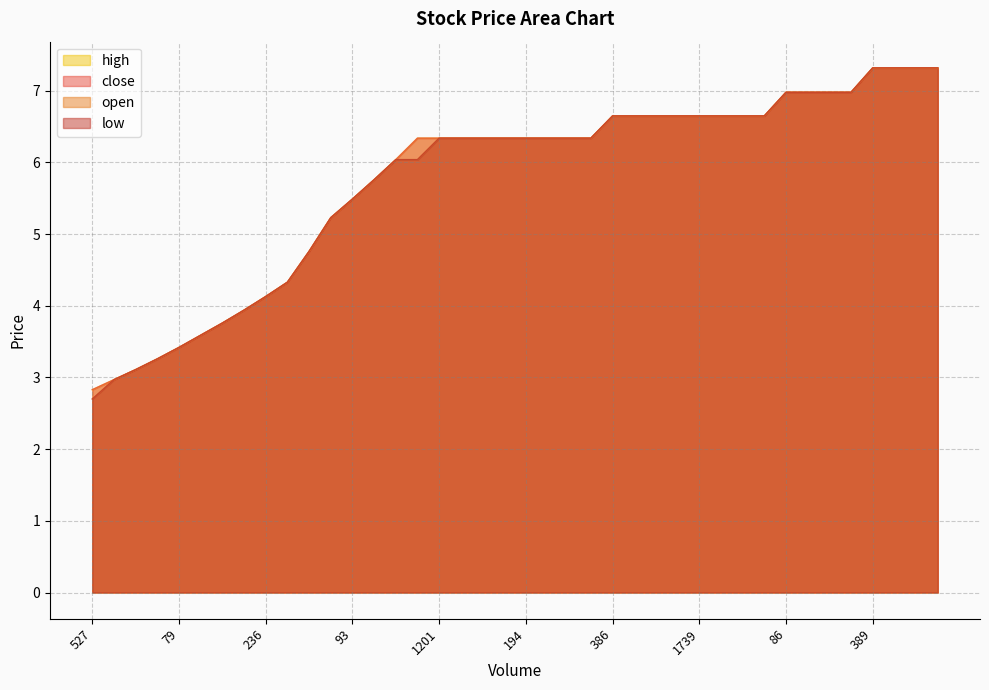

Reading left to right, transcribe all the data shown in this chart.

close: 2.8	3.0	3.1	3.3	3.4	3.6	3.8	3.9	4.1	4.3	4.8	5.2	5.5	5.8	6.0	6.3	6.3	6.3	6.3	6.3	6.3	6.3	6.3	6.3	6.7	6.7	6.7	6.7	6.7	6.7	6.7	6.7	7.0	7.0	7.0	7.0	7.3	7.3	7.3	7.3
open: 2.7	3.0	3.1	3.3	3.4	3.6	3.8	3.9	4.1	4.3	4.8	5.2	5.5	5.8	6.0	6.0	6.3	6.3	6.3	6.3	6.3	6.3	6.3	6.3	6.7	6.7	6.7	6.7	6.7	6.7	6.7	6.7	7.0	7.0	7.0	7.0	7.3	7.3	7.3	7.3
high: 2.8	3.0	3.1	3.3	3.4	3.6	3.8	3.9	4.1	4.3	4.8	5.2	5.5	5.8	6.0	6.3	6.3	6.3	6.3	6.3	6.3	6.3	6.3	6.3	6.7	6.7	6.7	6.7	6.7	6.7	6.7	6.7	7.0	7.0	7.0	7.0	7.3	7.3	7.3	7.3
low: 2.7	3.0	3.1	3.3	3.4	3.6	3.8	3.9	4.1	4.3	4.8	5.2	5.5	5.8	6.0	6.0	6.3	6.3	6.3	6.3	6.3	6.3	6.3	6.3	6.7	6.7	6.7	6.7	6.7	6.7	6.7	6.7	7.0	7.0	7.0	7.0	7.3	7.3	7.3	7.3